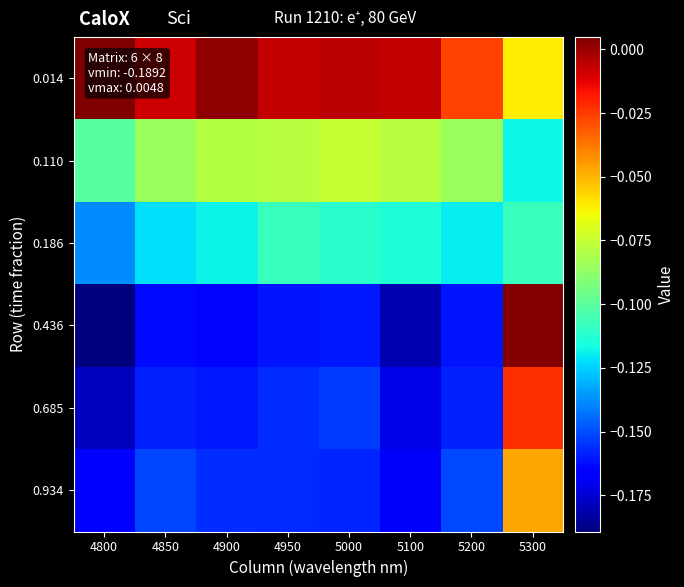

Between 5100 and 4800, which is larger?

4800